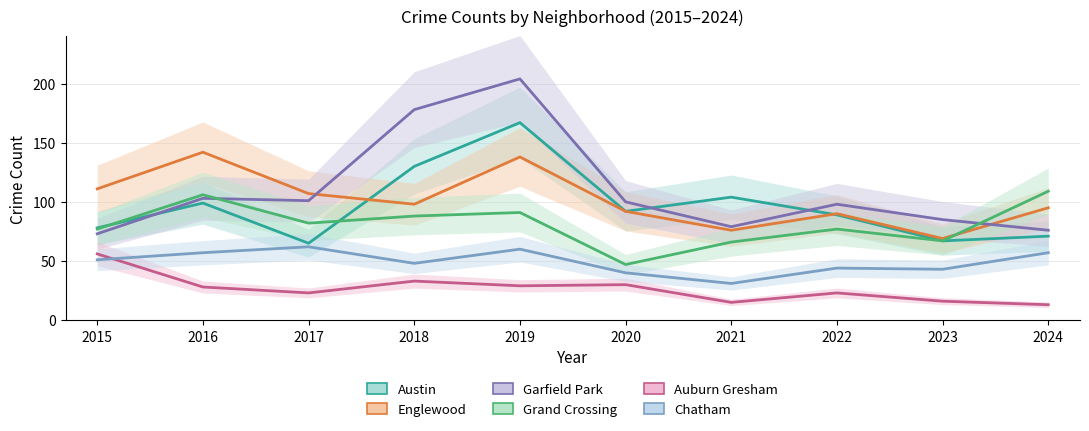

How many lines are shown in the chart?

6